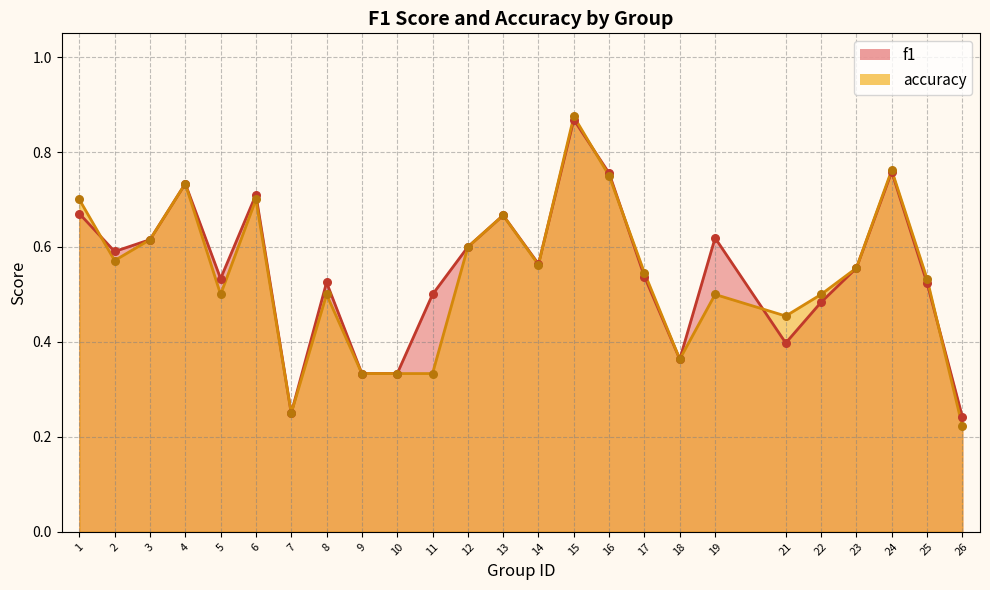

At which category is the sum across all series the highest?

15